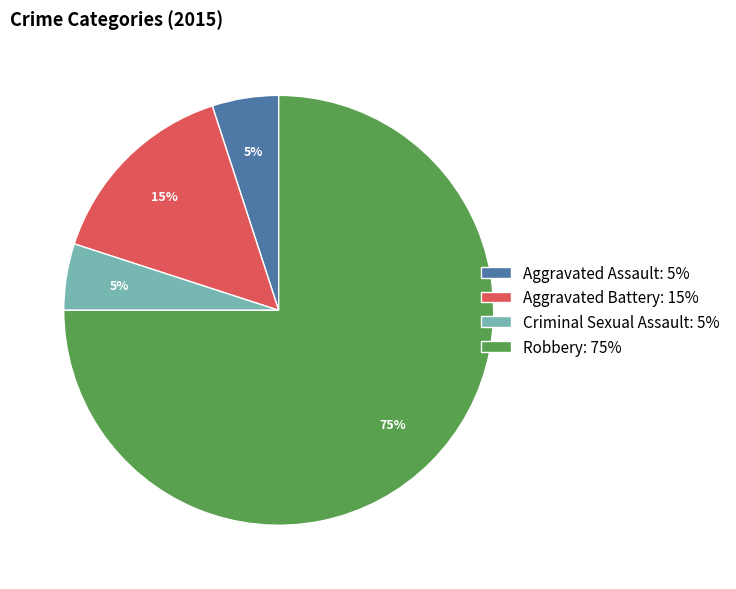

Between Aggravated Battery: 15% and Criminal Sexual Assault: 5%, which is larger?

Aggravated Battery: 15%